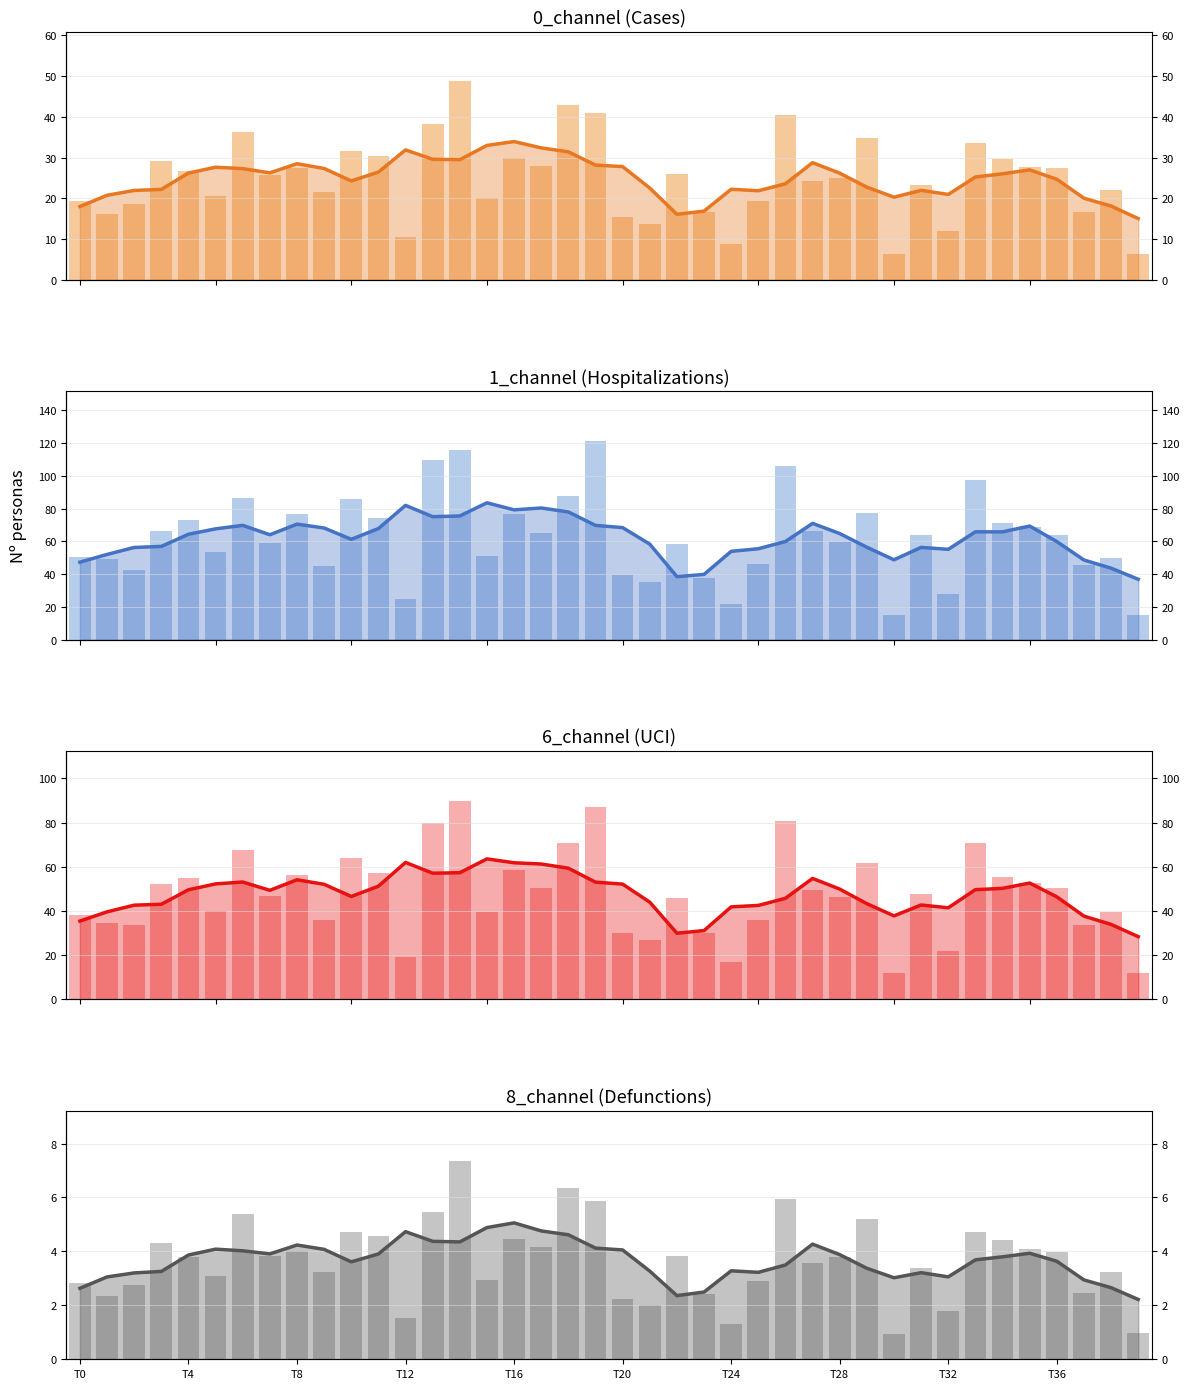

What is the value of the 6_channel bar at the 29th from the left?

46.1